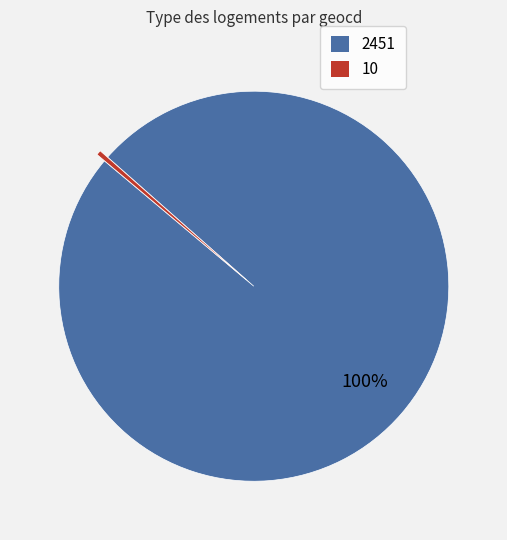

Is it true that 10 is 0% of the pie?

True